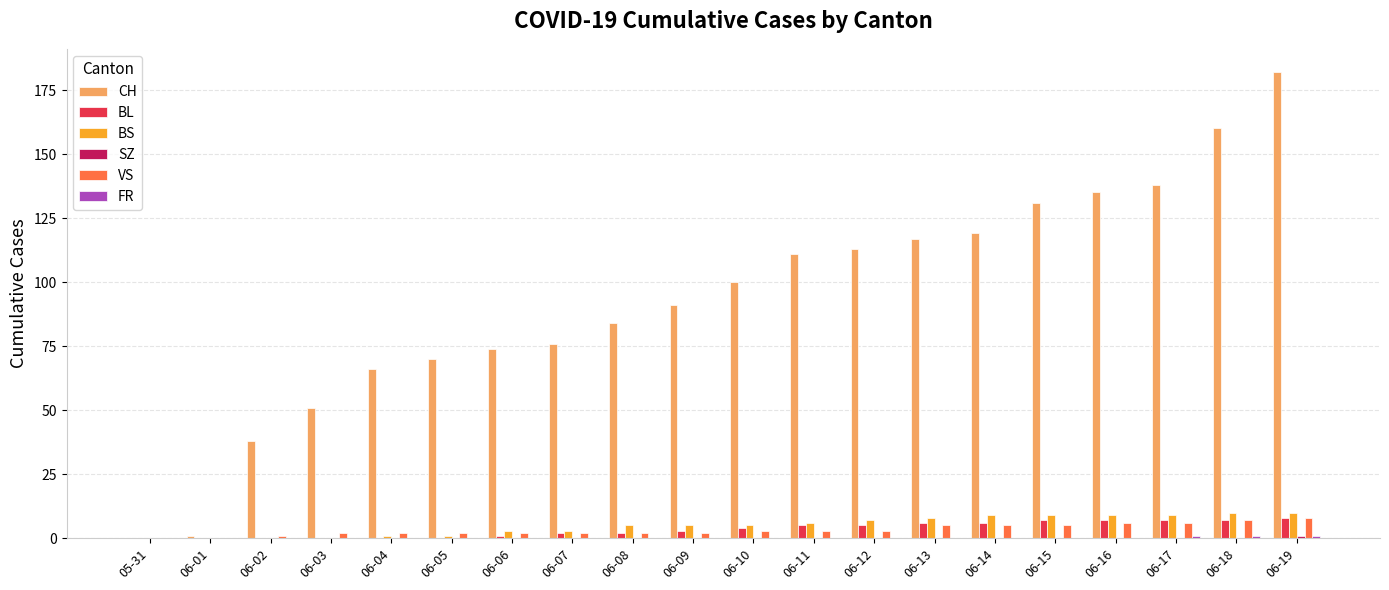

At which category is the sum across all series the highest?

06-19